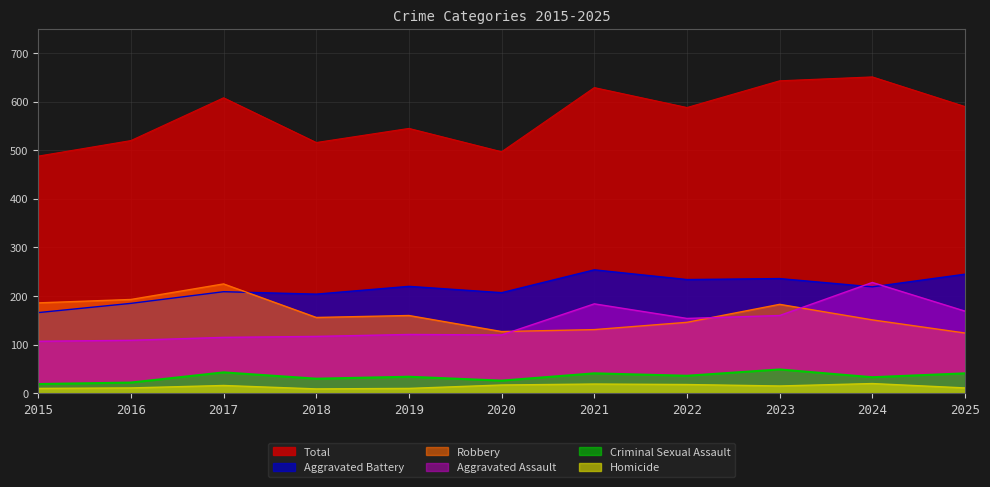

How many distinct data groups are displayed?

6